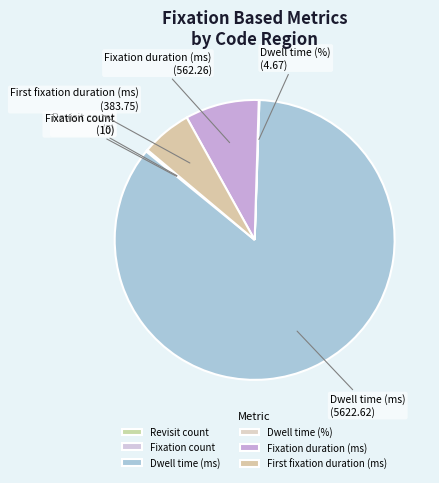

What is the largest slice in the pie chart?

Dwell time (ms)